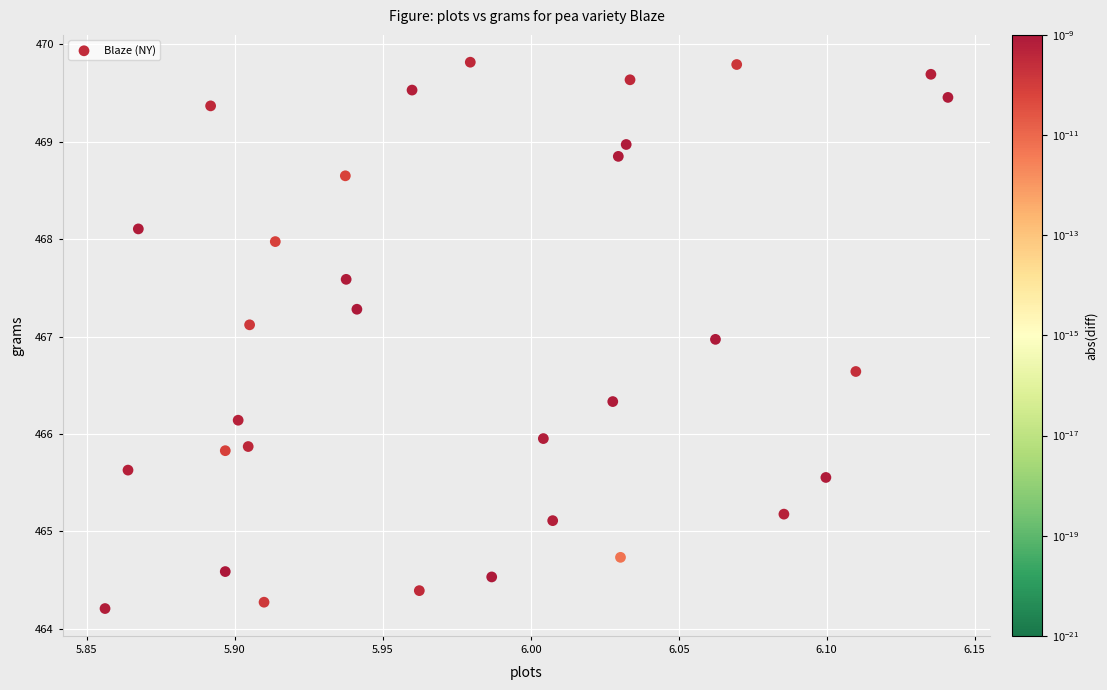

What is the range of Y values (max minus min)?

5.6